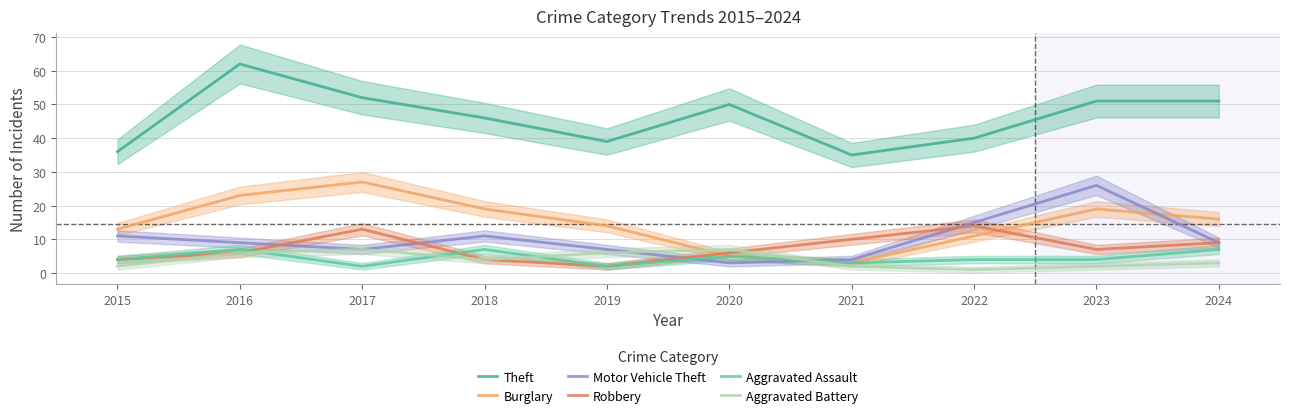

What is the highest value of the Burglary series?

27